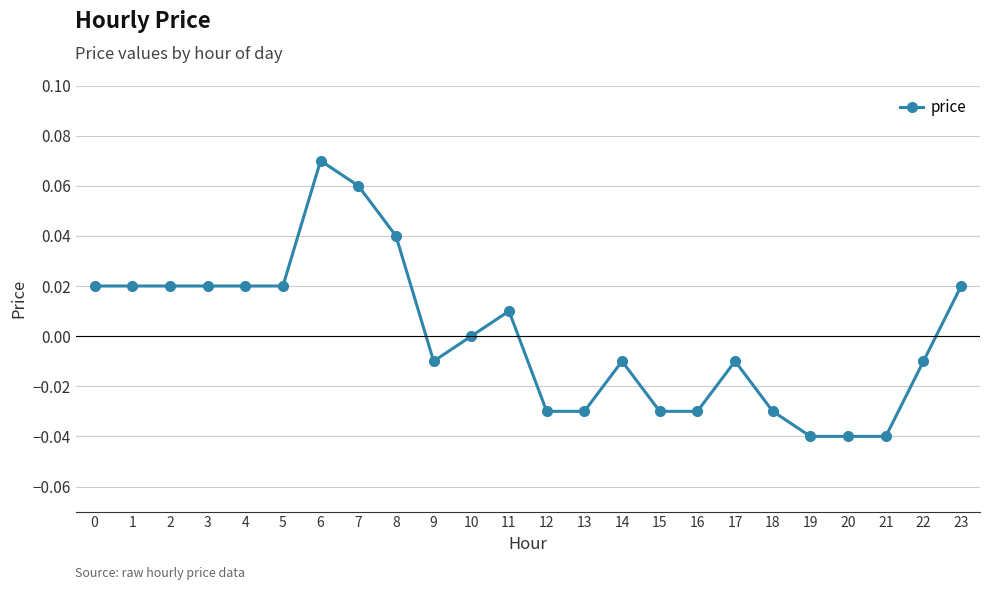

The value at 23 is 0.0. True or false?

True